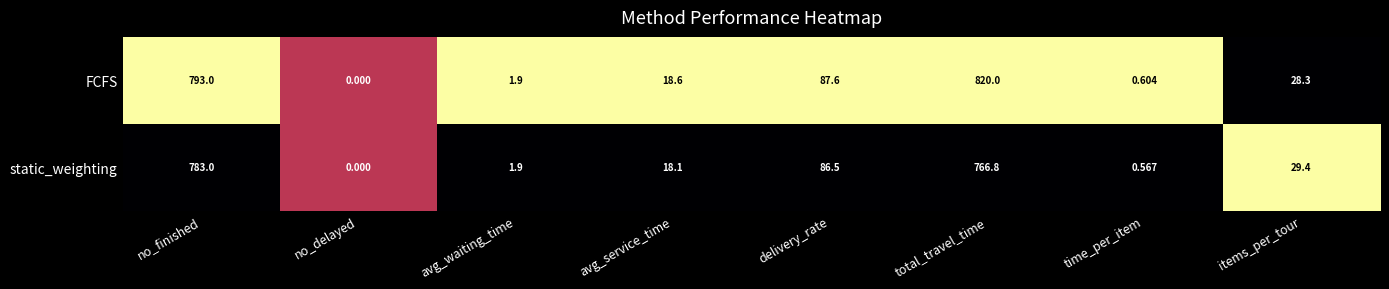

At which label does FCFS reach its peak?

total_travel_time